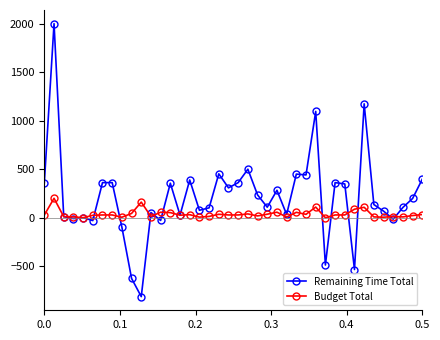

What is the sum of all Budget Total values?

1531.2